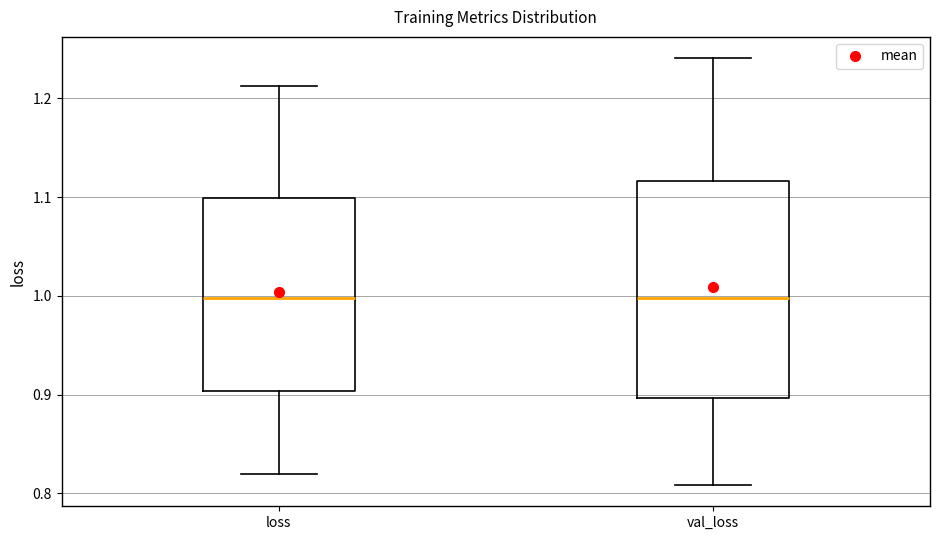

Reading left to right, transcribe this box plot: for each box, give where its median line is, the range the box spans, and where its two whiskers end, as read against the y-axis. The values are not printed on the chart, so give them approximately, as read against the axis.

loss: median 1.00, box 0.90 to 1.10, whiskers 0.82 to 1.21
val_loss: median 1.00, box 0.90 to 1.12, whiskers 0.81 to 1.24